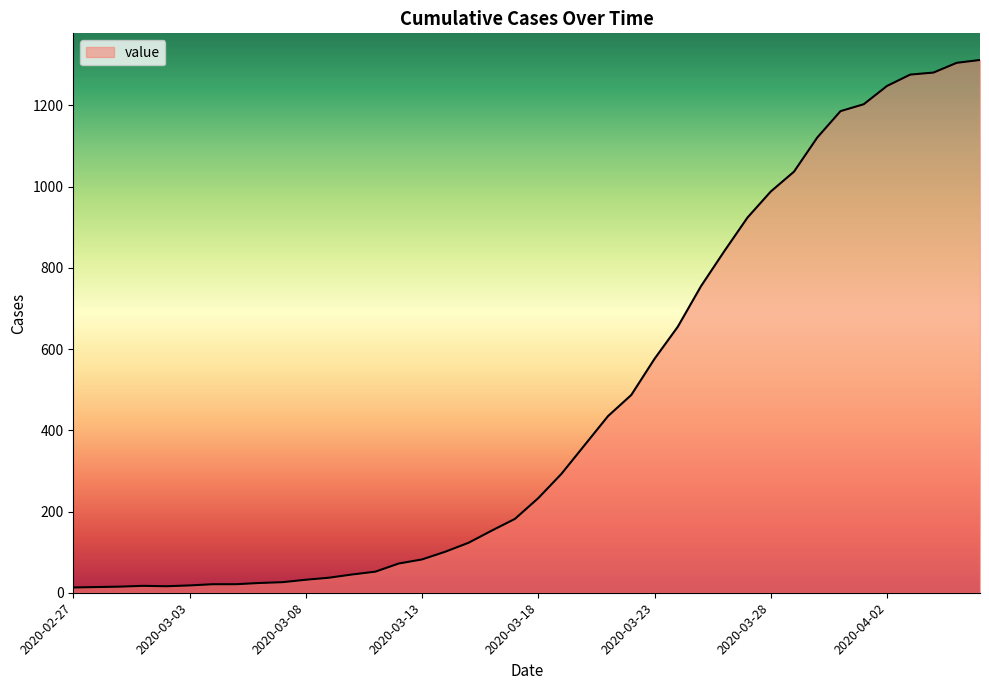

What is the difference between the maximum and minimum values?

1299